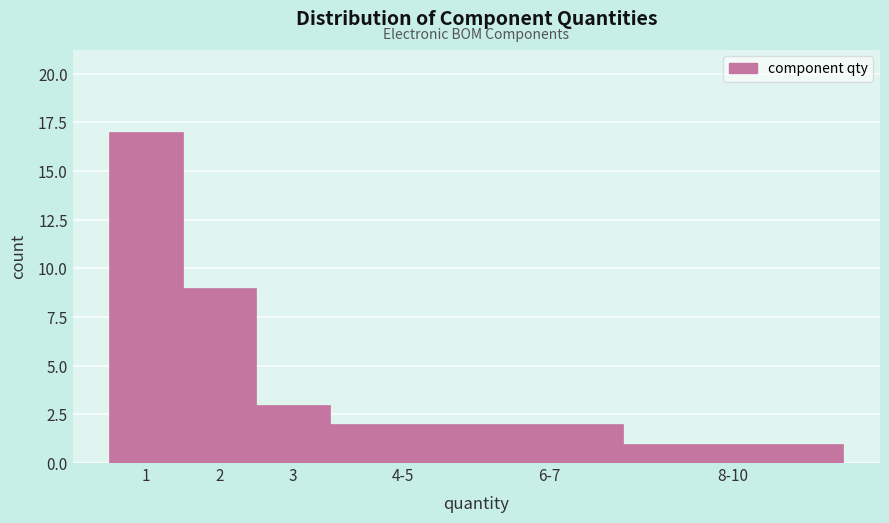

Reading left to right, what are all the values shown in this chart?

1=17	2=9	3=3	4-5=2	6-7=2	8-10=1